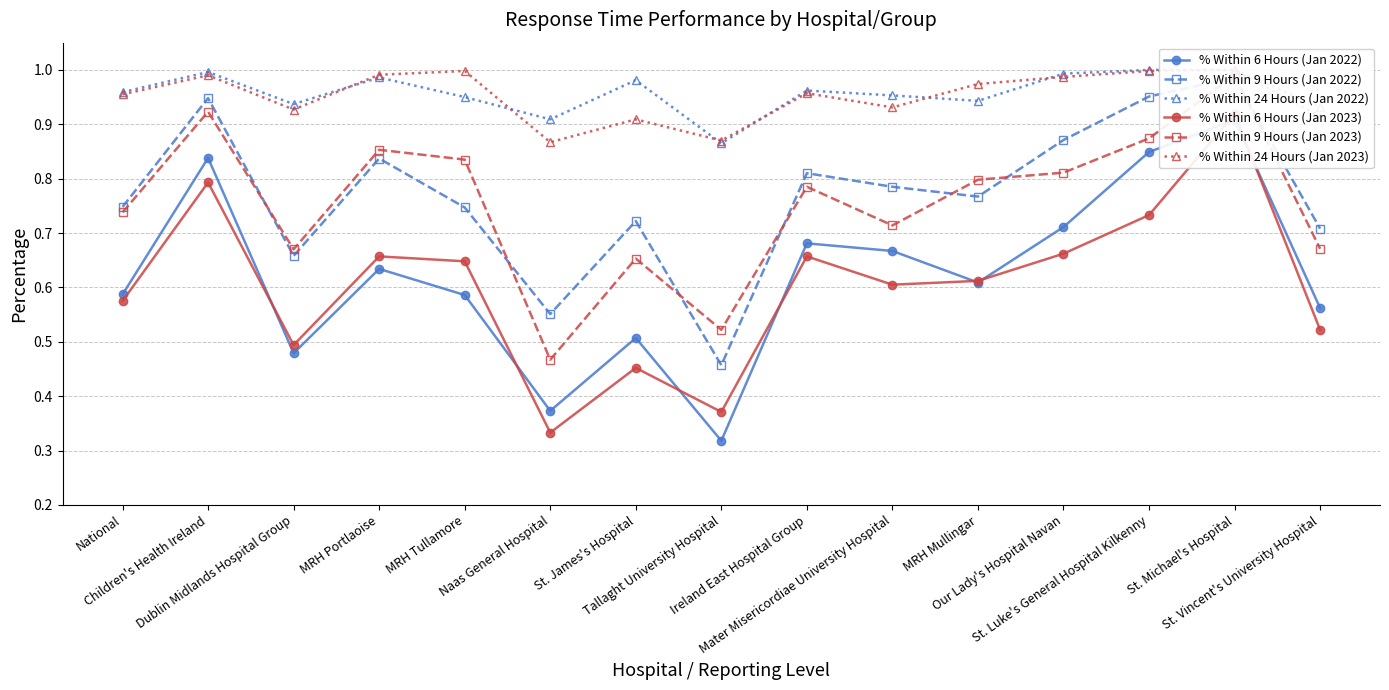

What is the average value of the % Within 9 Hours (Jan 2022) series?

0.8